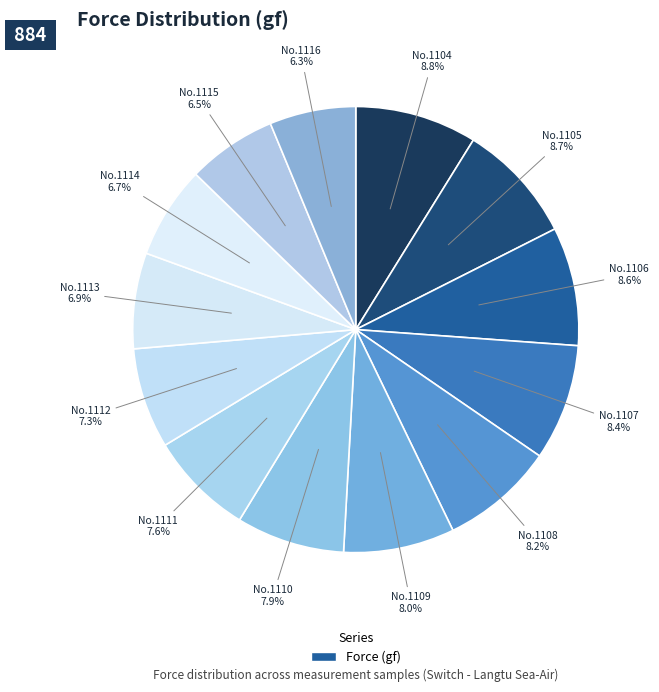

Which category has the smallest portion of the pie?

1116